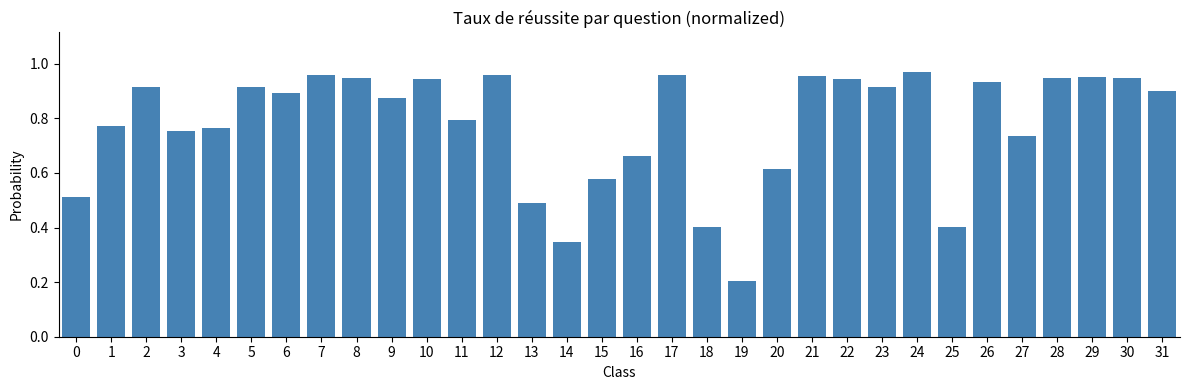

Which label corresponds to the smallest value in the chart?

19